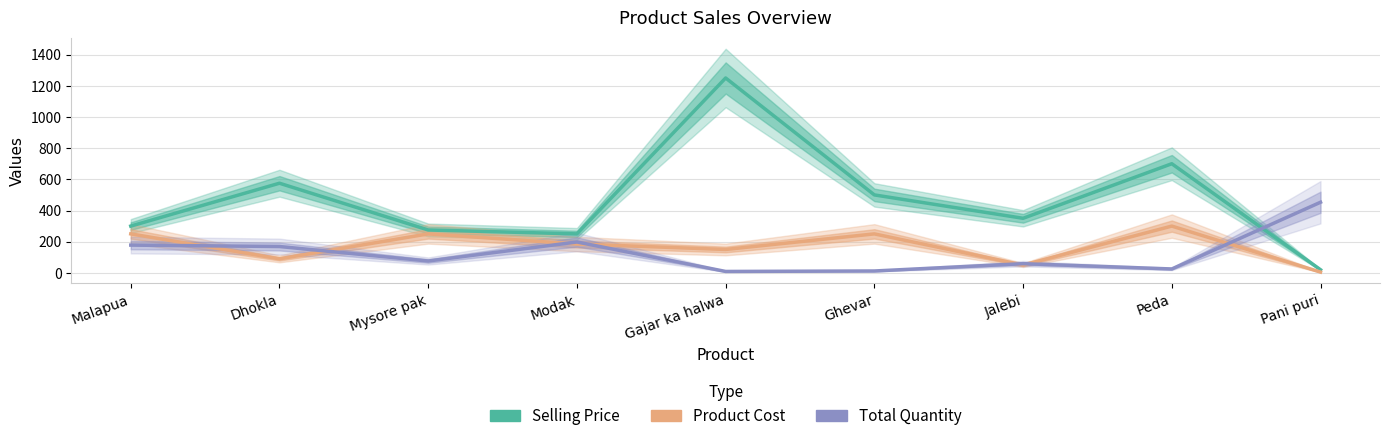

True or false: Total Quantity and Product Cost cross at least once.

True